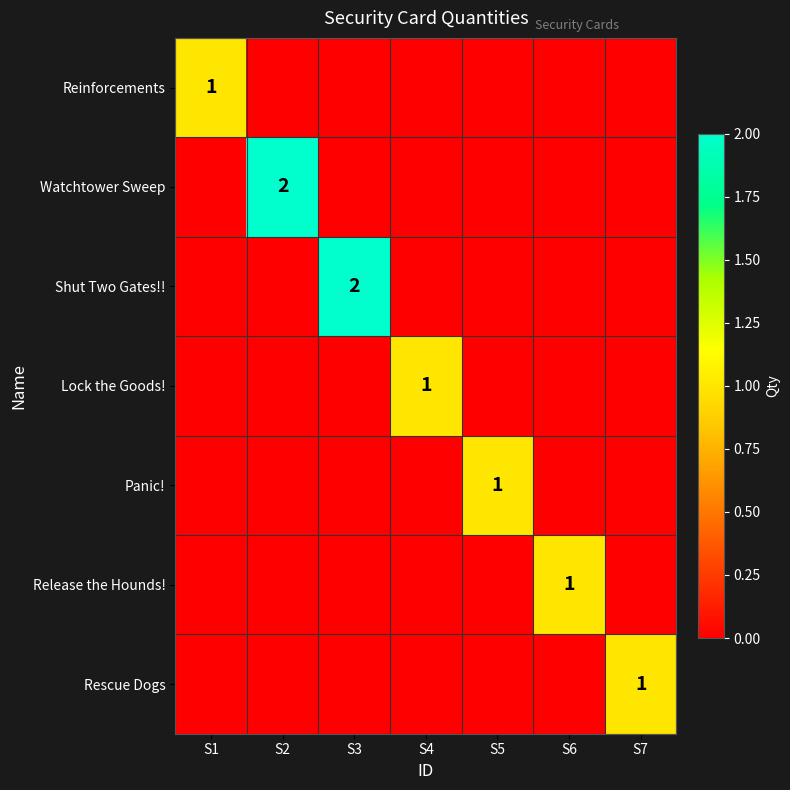

The value of Release the Hounds! at S6 is 1. True or false?

True